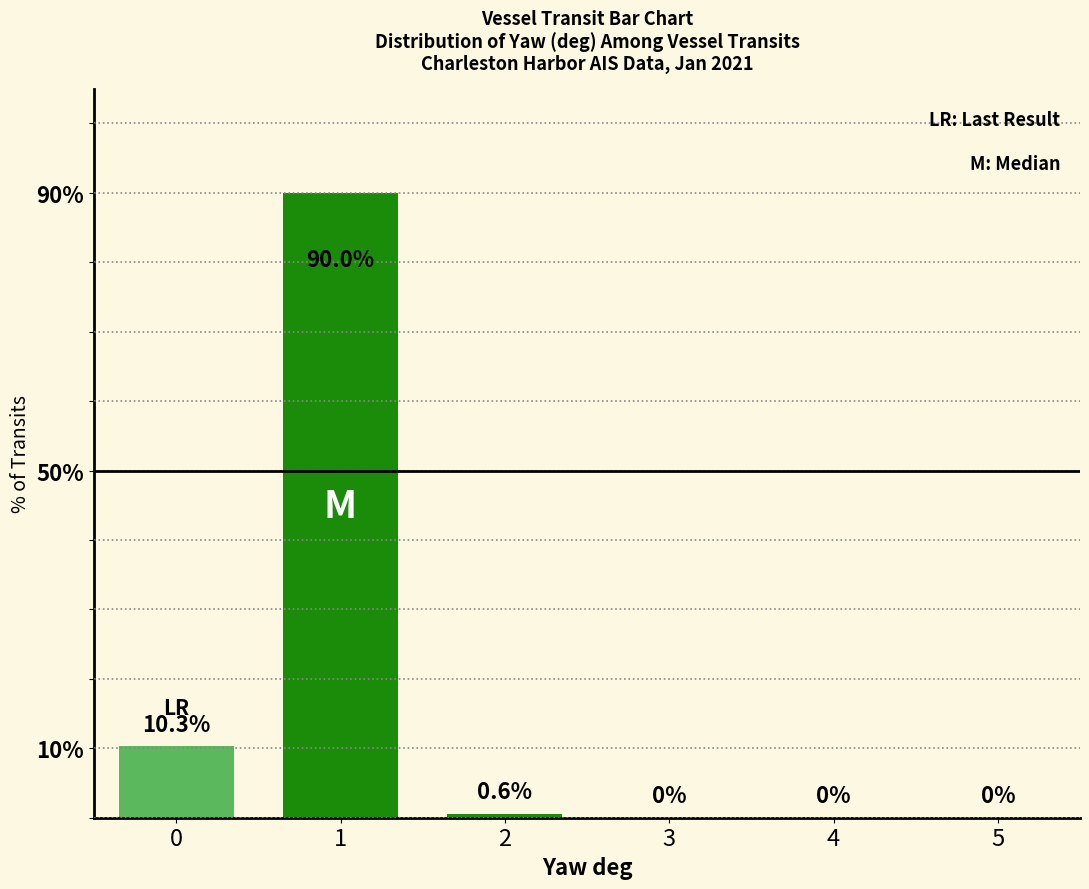

Are the bars grouped side by side (vs. stacked)?

No